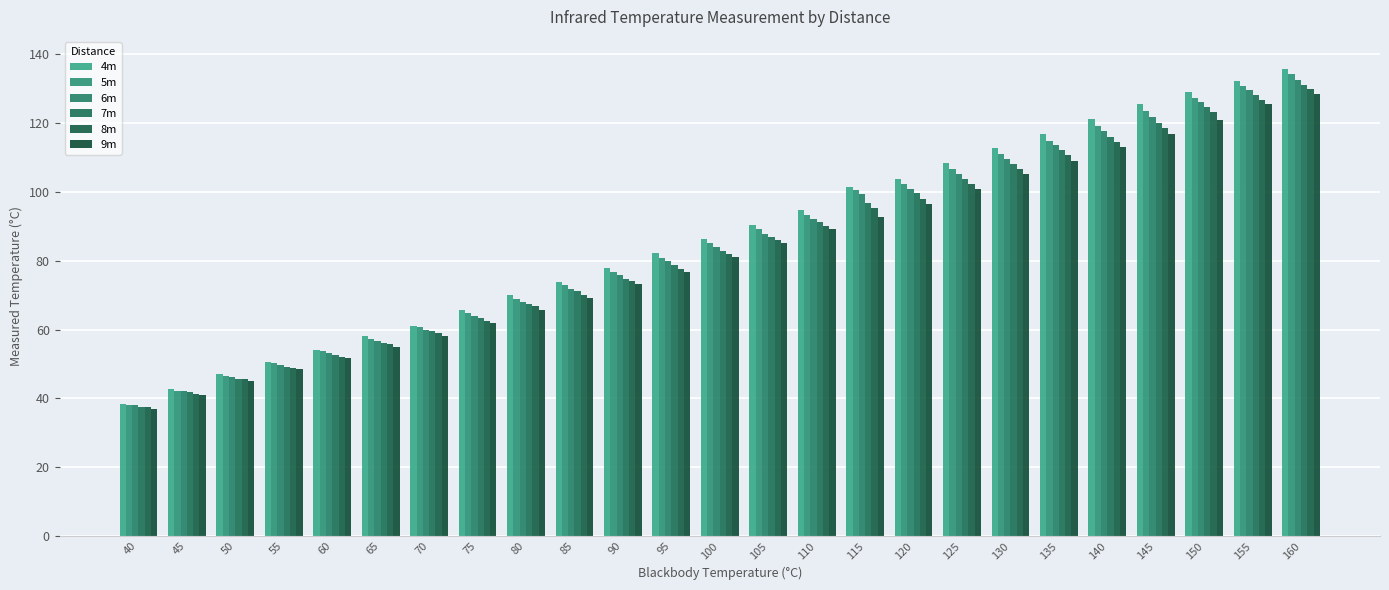

At which label does 6m first exceed 83?

100